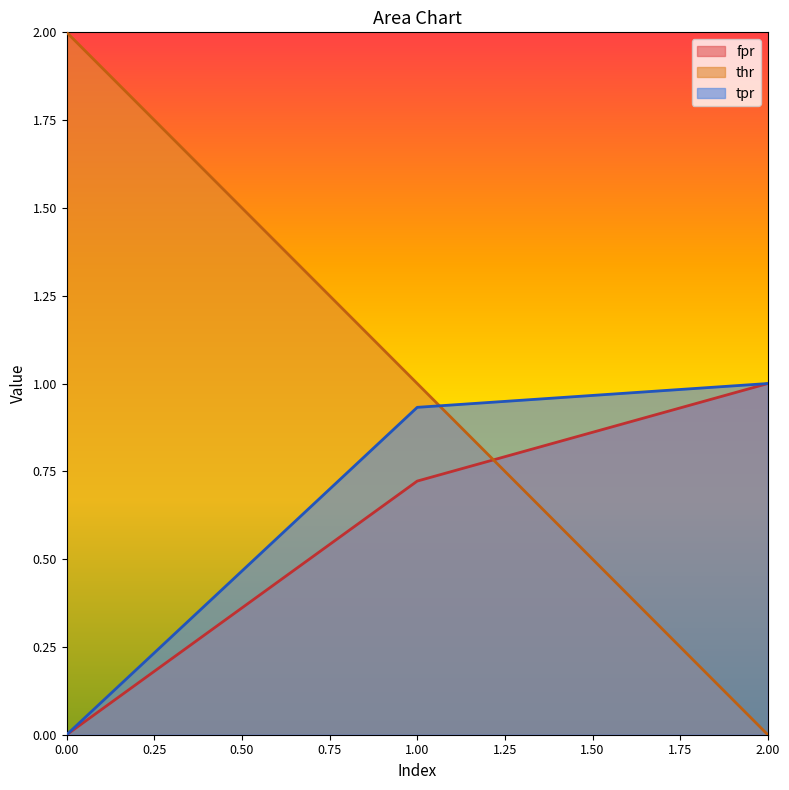

Which has a higher value, 1 or 2?

2